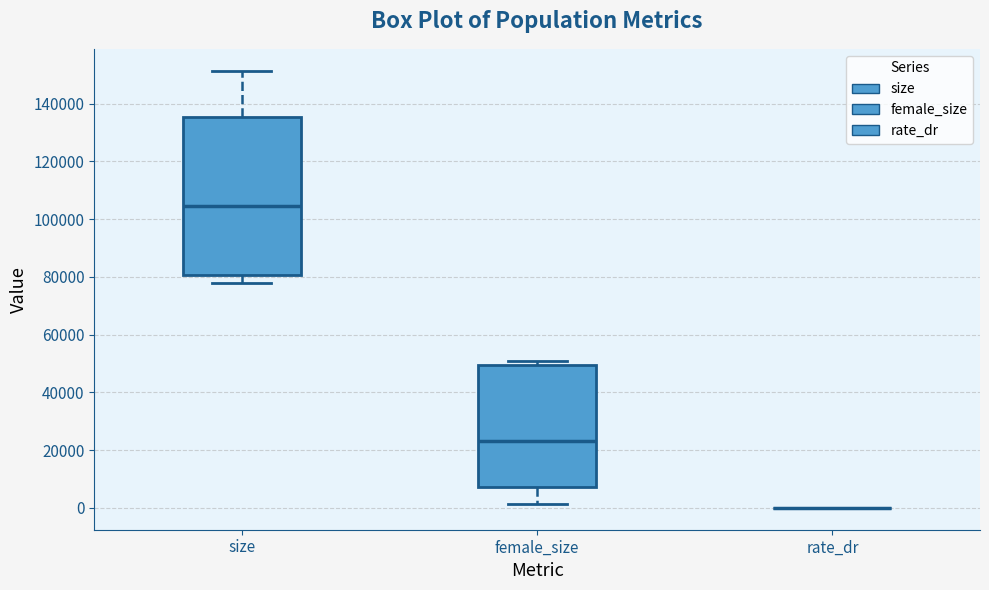

Reading left to right, transcribe this box plot: for each box, give where its median line is, the range the box spans, and where its two whiskers end, as read against the y-axis. The values are not printed on the chart, so give them approximately, as read against the axis.

size: median 104000, box 80000 to 136000, whiskers 78000 to 152000
female_size: median 24000, box 8000 to 50000, whiskers 2000 to 50000 (just above the box's upper edge)
rate_dr: box collapsed to a line at 0, whiskers 0 to 0